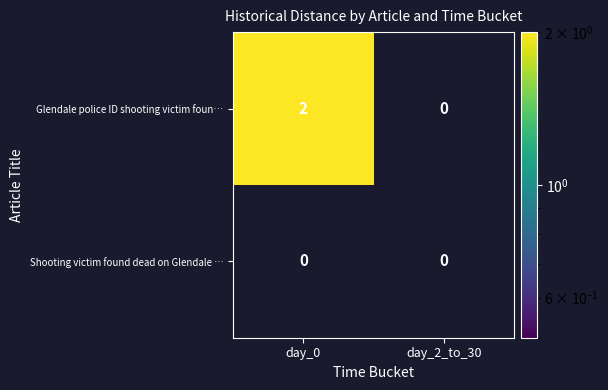

List the series in order of their overall mean, highest first.

Glendale police ID shooting victim foun…, Shooting victim found dead on Glendale …